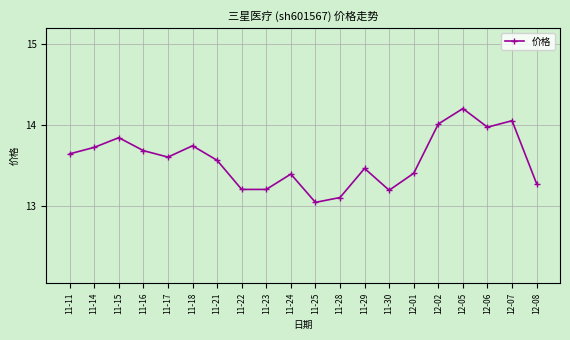

What position from the right is 11-22?

13